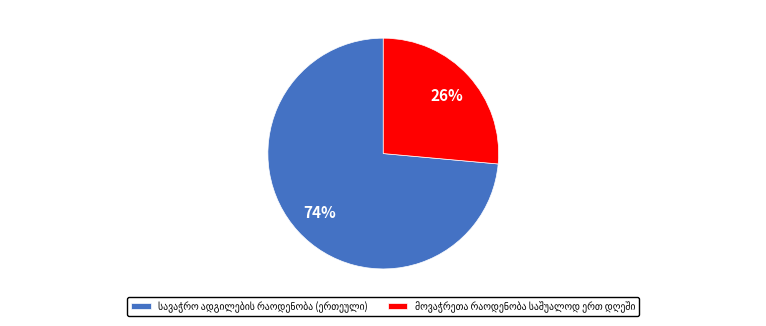

Does any single category account for the majority?

Yes